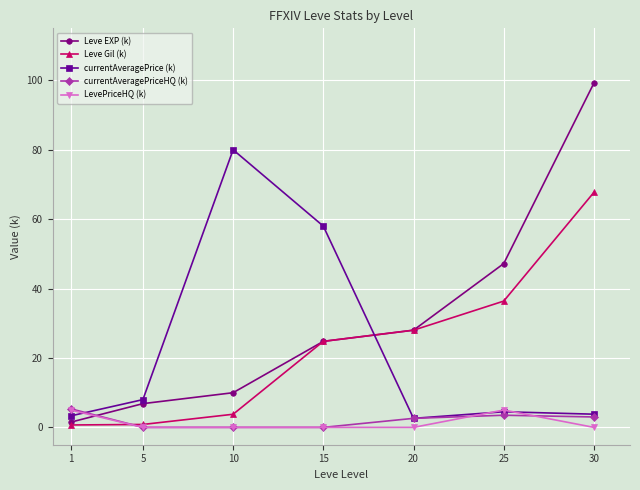

What is the difference between the currentAveragePrice (k) values at 10 and 5?

72.0